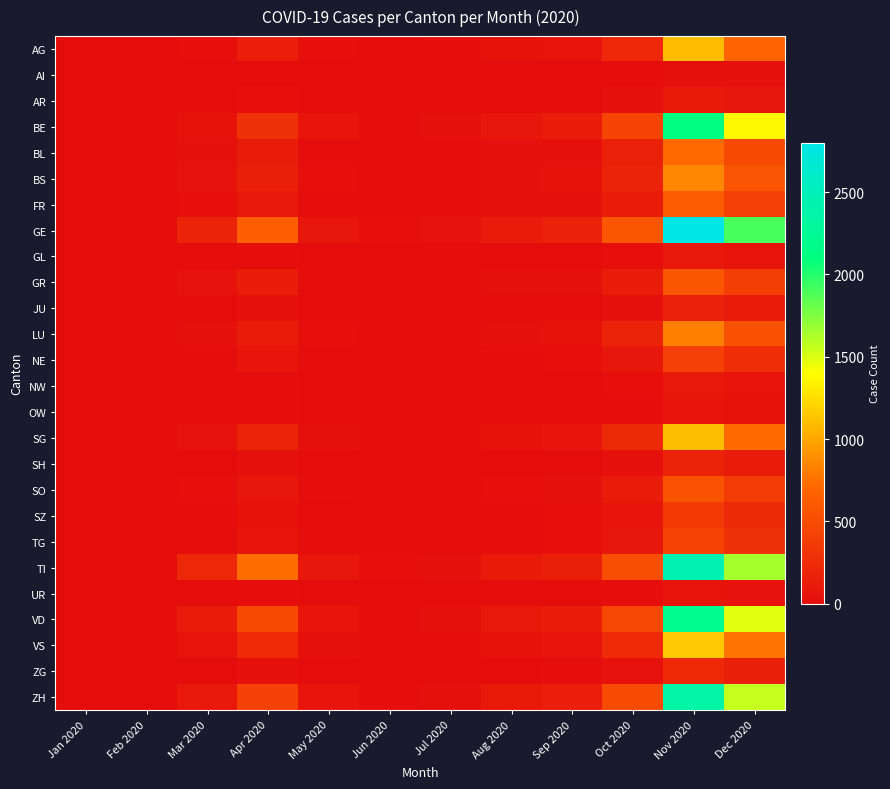

Reading left to right, list all the values displayed in this chart.

AG: Jan 2020=0	Feb 2020=0	Mar 2020=27	Apr 2020=143	May 2020=22	Jun 2020=7	Jul 2020=18	Aug 2020=52	Sep 2020=62	Oct 2020=212	Nov 2020=1095	Dec 2020=684
AI: Jan 2020=0	Feb 2020=0	Mar 2020=3	Apr 2020=7	May 2020=3	Jun 2020=1	Jul 2020=1	Aug 2020=2	Sep 2020=3	Oct 2020=12	Nov 2020=35	Dec 2020=28
AR: Jan 2020=0	Feb 2020=0	Mar 2020=8	Apr 2020=22	May 2020=5	Jun 2020=2	Jul 2020=3	Aug 2020=7	Sep 2020=9	Oct 2020=30	Nov 2020=112	Dec 2020=83
BE: Jan 2020=0	Feb 2020=0	Mar 2020=55	Apr 2020=289	May 2020=75	Jun 2020=18	Jul 2020=32	Aug 2020=88	Sep 2020=128	Oct 2020=442	Nov 2020=2100	Dec 2020=1380
BL: Jan 2020=0	Feb 2020=0	Mar 2020=35	Apr 2020=120	May 2020=20	Jun 2020=6	Jul 2020=12	Aug 2020=35	Sep 2020=42	Oct 2020=155	Nov 2020=720	Dec 2020=480
BS: Jan 2020=0	Feb 2020=0	Mar 2020=45	Apr 2020=150	May 2020=25	Jun 2020=8	Jul 2020=14	Aug 2020=40	Sep 2020=55	Oct 2020=180	Nov 2020=850	Dec 2020=560
FR: Jan 2020=0	Feb 2020=0	Mar 2020=22	Apr 2020=98	May 2020=18	Jun 2020=5	Jul 2020=10	Aug 2020=28	Sep 2020=38	Oct 2020=130	Nov 2020=620	Dec 2020=410
GE: Jan 2020=0	Feb 2020=0	Mar 2020=180	Apr 2020=650	May 2020=90	Jun 2020=25	Jul 2020=45	Aug 2020=120	Sep 2020=170	Oct 2020=580	Nov 2020=2800	Dec 2020=1900
GL: Jan 2020=0	Feb 2020=0	Mar 2020=5	Apr 2020=18	May 2020=4	Jun 2020=1	Jul 2020=2	Aug 2020=5	Sep 2020=7	Oct 2020=22	Nov 2020=95	Dec 2020=65
GR: Jan 2020=0	Feb 2020=0	Mar 2020=45	Apr 2020=130	May 2020=18	Jun 2020=5	Jul 2020=10	Aug 2020=28	Sep 2020=38	Oct 2020=130	Nov 2020=580	Dec 2020=390
JU: Jan 2020=0	Feb 2020=0	Mar 2020=8	Apr 2020=30	May 2020=6	Jun 2020=2	Jul 2020=3	Aug 2020=8	Sep 2020=10	Oct 2020=38	Nov 2020=170	Dec 2020=115
LU: Jan 2020=0	Feb 2020=0	Mar 2020=28	Apr 2020=125	May 2020=22	Jun 2020=7	Jul 2020=14	Aug 2020=38	Sep 2020=52	Oct 2020=175	Nov 2020=820	Dec 2020=540
NE: Jan 2020=0	Feb 2020=0	Mar 2020=18	Apr 2020=75	May 2020=12	Jun 2020=3	Jul 2020=7	Aug 2020=18	Sep 2020=25	Oct 2020=85	Nov 2020=400	Dec 2020=270
NW: Jan 2020=0	Feb 2020=0	Mar 2020=5	Apr 2020=18	May 2020=3	Jun 2020=1	Jul 2020=2	Aug 2020=5	Sep 2020=7	Oct 2020=22	Nov 2020=95	Dec 2020=65
OW: Jan 2020=0	Feb 2020=0	Mar 2020=4	Apr 2020=14	May 2020=3	Jun 2020=1	Jul 2020=2	Aug 2020=4	Sep 2020=5	Oct 2020=18	Nov 2020=75	Dec 2020=50
SG: Jan 2020=0	Feb 2020=0	Mar 2020=45	Apr 2020=185	May 2020=30	Jun 2020=9	Jul 2020=18	Aug 2020=50	Sep 2020=68	Oct 2020=230	Nov 2020=1100	Dec 2020=720
SH: Jan 2020=0	Feb 2020=0	Mar 2020=8	Apr 2020=32	May 2020=6	Jun 2020=2	Jul 2020=3	Aug 2020=8	Sep 2020=10	Oct 2020=38	Nov 2020=175	Dec 2020=118
SO: Jan 2020=0	Feb 2020=0	Mar 2020=22	Apr 2020=92	May 2020=16	Jun 2020=5	Jul 2020=9	Aug 2020=25	Sep 2020=34	Oct 2020=118	Nov 2020=555	Dec 2020=368
SZ: Jan 2020=0	Feb 2020=0	Mar 2020=15	Apr 2020=58	May 2020=10	Jun 2020=3	Jul 2020=6	Aug 2020=16	Sep 2020=22	Oct 2020=75	Nov 2020=355	Dec 2020=235
TG: Jan 2020=0	Feb 2020=0	Mar 2020=18	Apr 2020=72	May 2020=12	Jun 2020=4	Jul 2020=7	Aug 2020=20	Sep 2020=27	Oct 2020=92	Nov 2020=435	Dec 2020=288
TI: Jan 2020=0	Feb 2020=0	Mar 2020=220	Apr 2020=730	May 2020=85	Jun 2020=22	Jul 2020=40	Aug 2020=108	Sep 2020=152	Oct 2020=515	Nov 2020=2450	Dec 2020=1650
UR: Jan 2020=0	Feb 2020=0	Mar 2020=4	Apr 2020=14	May 2020=2	Jun 2020=1	Jul 2020=1	Aug 2020=3	Sep 2020=4	Oct 2020=15	Nov 2020=65	Dec 2020=44
VD: Jan 2020=0	Feb 2020=0	Mar 2020=120	Apr 2020=480	May 2020=72	Jun 2020=20	Jul 2020=35	Aug 2020=95	Sep 2020=135	Oct 2020=460	Nov 2020=2200	Dec 2020=1480
VS: Jan 2020=0	Feb 2020=0	Mar 2020=65	Apr 2020=240	May 2020=38	Jun 2020=10	Jul 2020=18	Aug 2020=50	Sep 2020=70	Oct 2020=240	Nov 2020=1150	Dec 2020=770
ZG: Jan 2020=0	Feb 2020=0	Mar 2020=10	Apr 2020=40	May 2020=7	Jun 2020=2	Jul 2020=4	Aug 2020=10	Sep 2020=14	Oct 2020=48	Nov 2020=225	Dec 2020=150
ZH: Jan 2020=0	Feb 2020=0	Mar 2020=95	Apr 2020=420	May 2020=68	Jun 2020=20	Jul 2020=38	Aug 2020=102	Sep 2020=145	Oct 2020=490	Nov 2020=2350	Dec 2020=1560